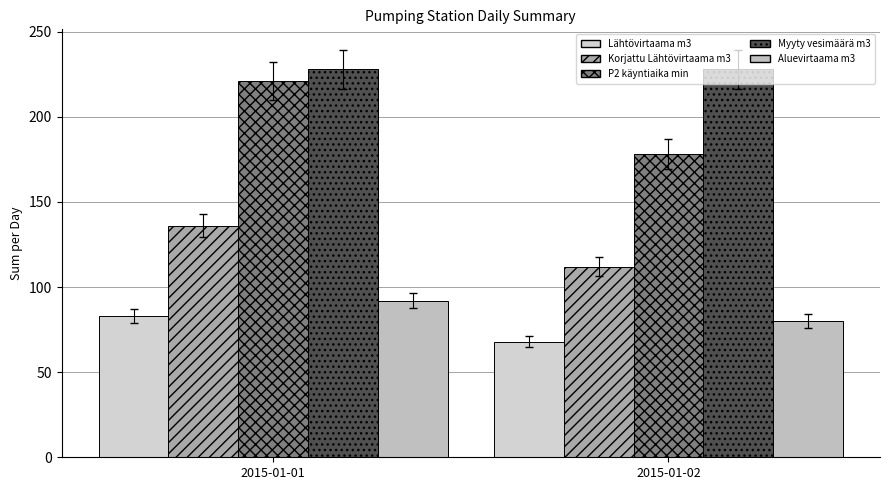

What are all the series names shown in the legend?

Lähtövirtaama m3, Korjattu Lähtövirtaama m3, P2 käyntiaika min, Myyty vesimäärä m3, Aluevirtaama m3